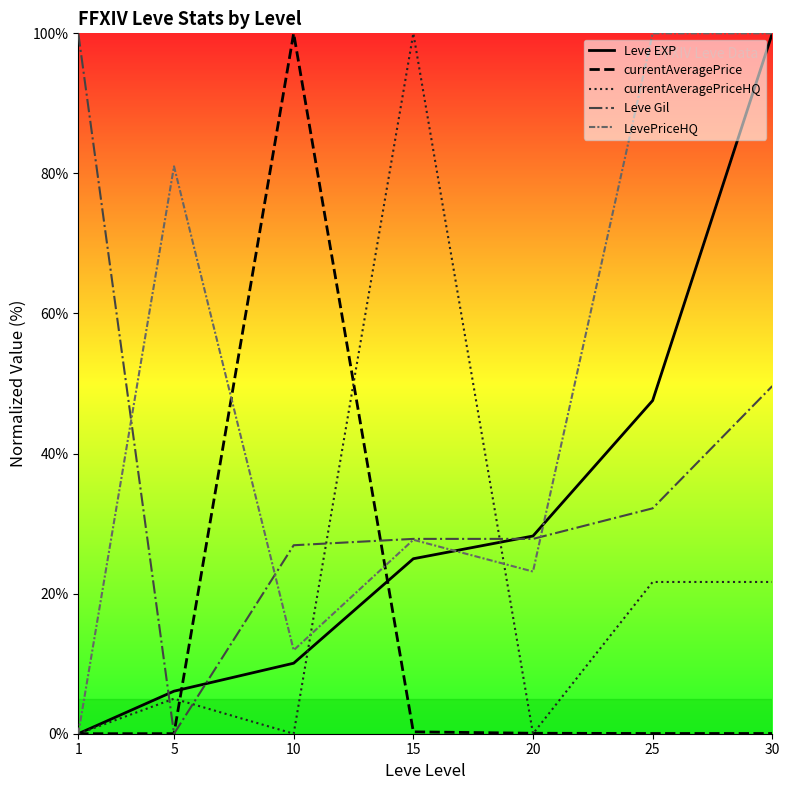

What are all the series names shown in the legend?

Leve EXP, currentAveragePrice, currentAveragePriceHQ, Leve Gil, LevePriceHQ